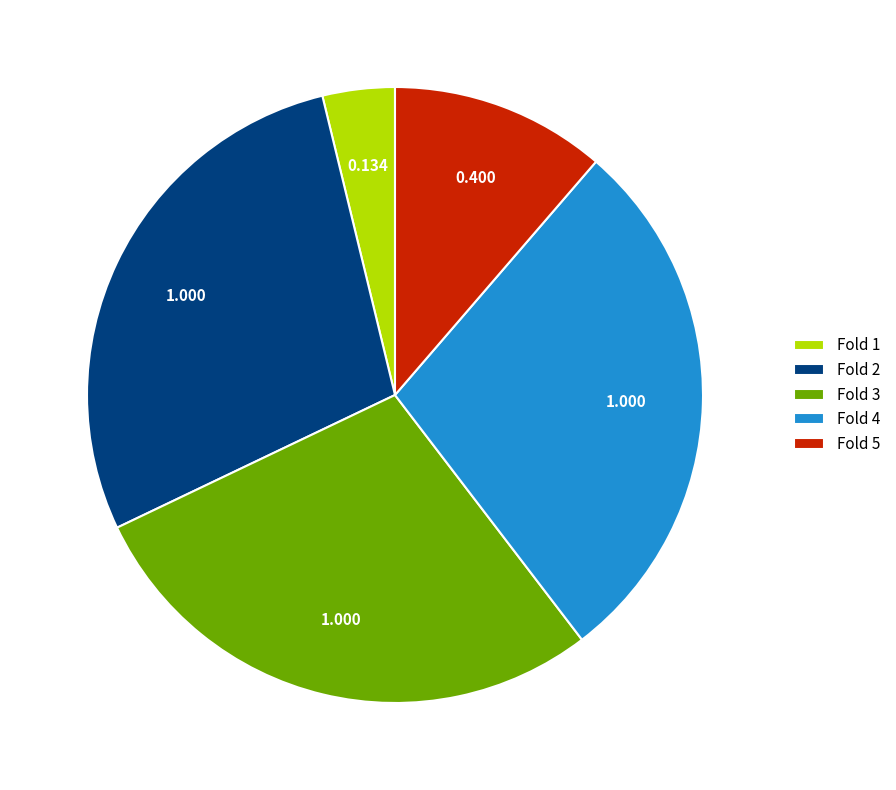

Is Fold 5 the majority of the pie?

No